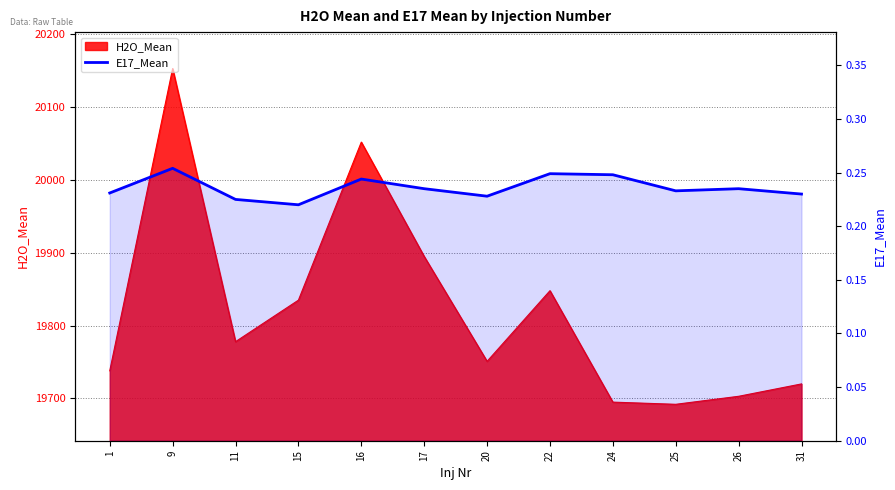

How many categories are shown in the chart?

12